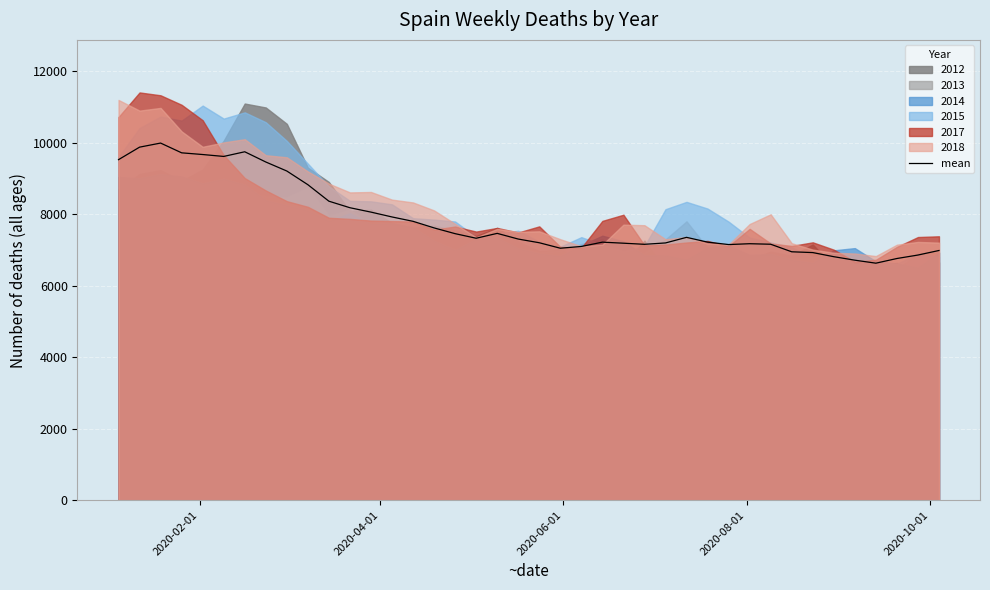

Does the chart display data point markers on the line(s)?

No